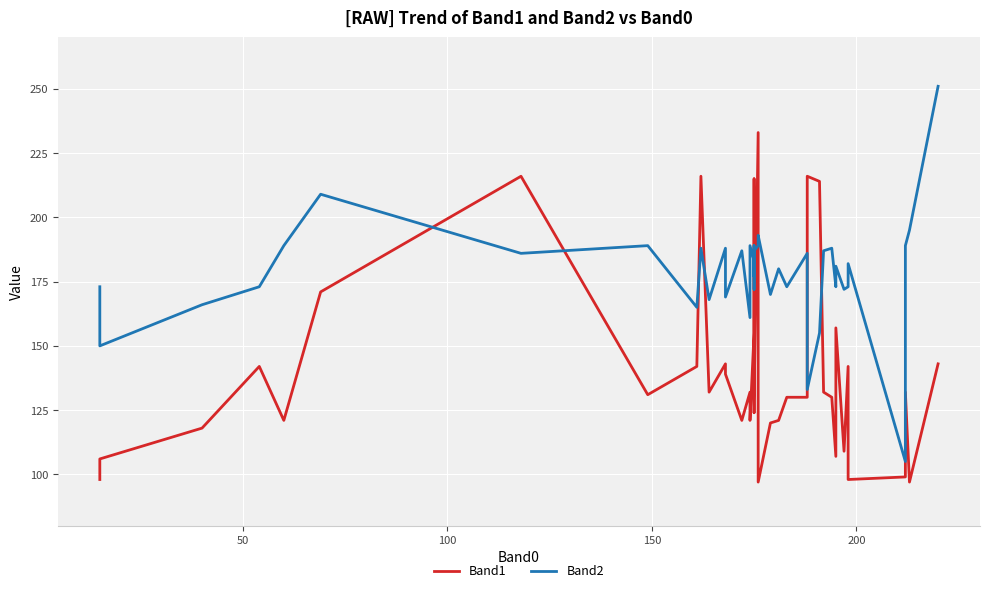

Reading left to right, list all the values displayed in this chart.

Band1: 98	106	118	142	121	171	216	131	142	216	132	143	139	121	132	121	155	215	129	124	129	233	97	120	121	130	130	216	214	132	130	107	157	109	142	98	99	132	97	143
Band2: 173	150	166	173	189	209	186	189	165	188	168	188	169	187	161	189	183	177	189	172	187	189	193	170	180	173	186	133	155	187	188	173	181	172	173	182	105	189	195	251